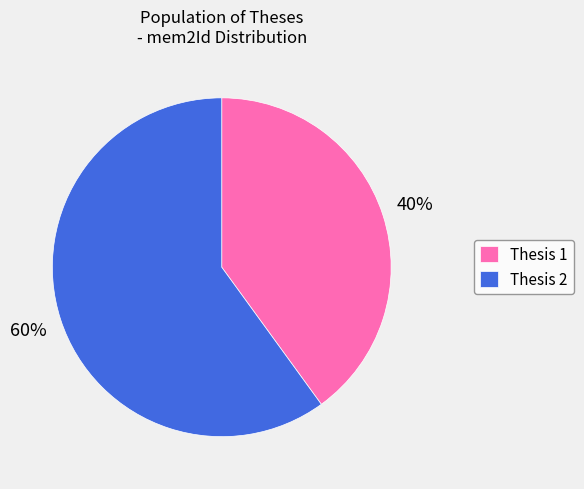

How many segments does this pie chart have?

2